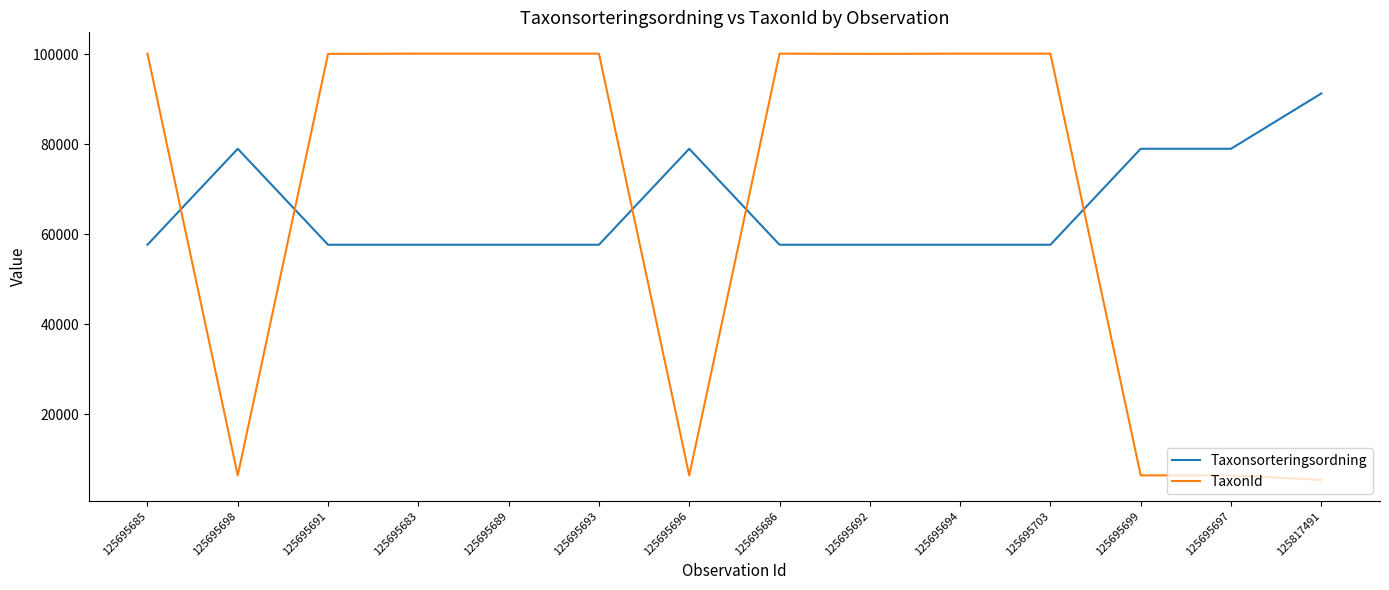

Where do Taxonsorteringsordning and TaxonId first cross each other?

125695685 and 125695698